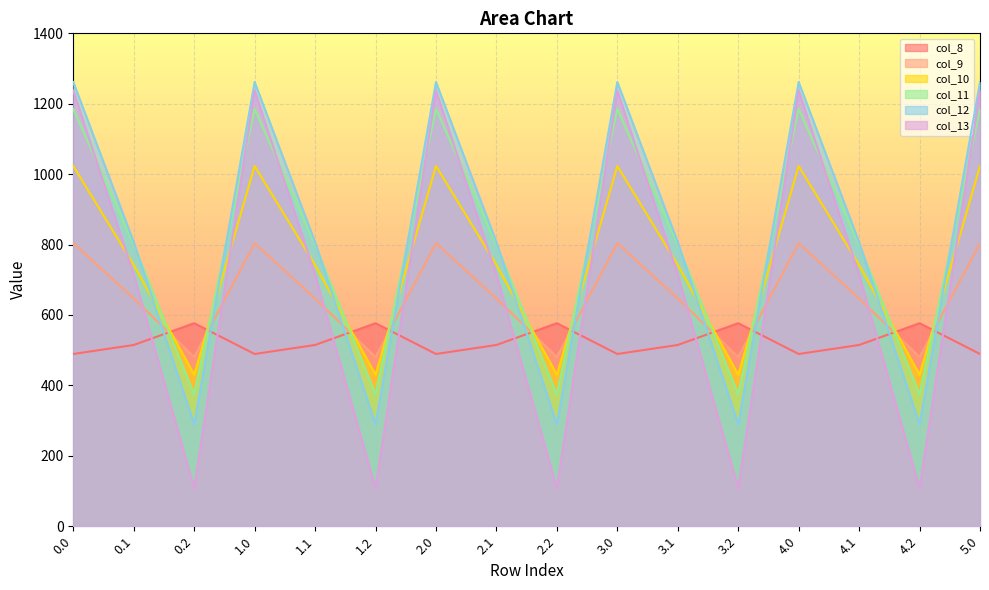

What is the sum of all col_11 values?

12983.6